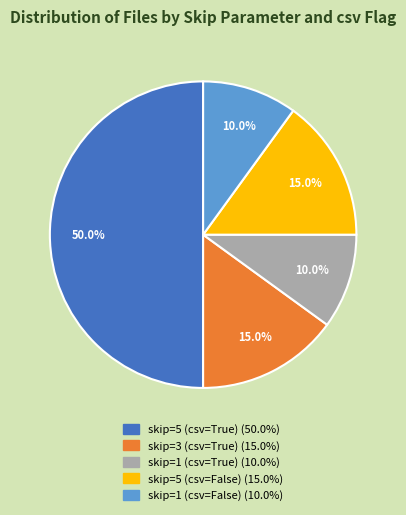

How many segments does this pie chart have?

5